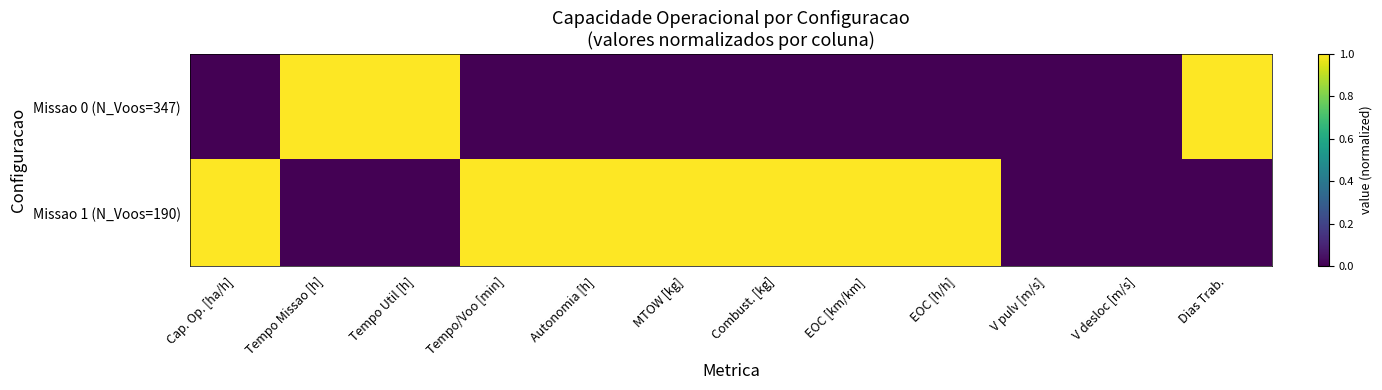

Which series has the largest total across all categories?

Missao 1 (N_Voos=190)